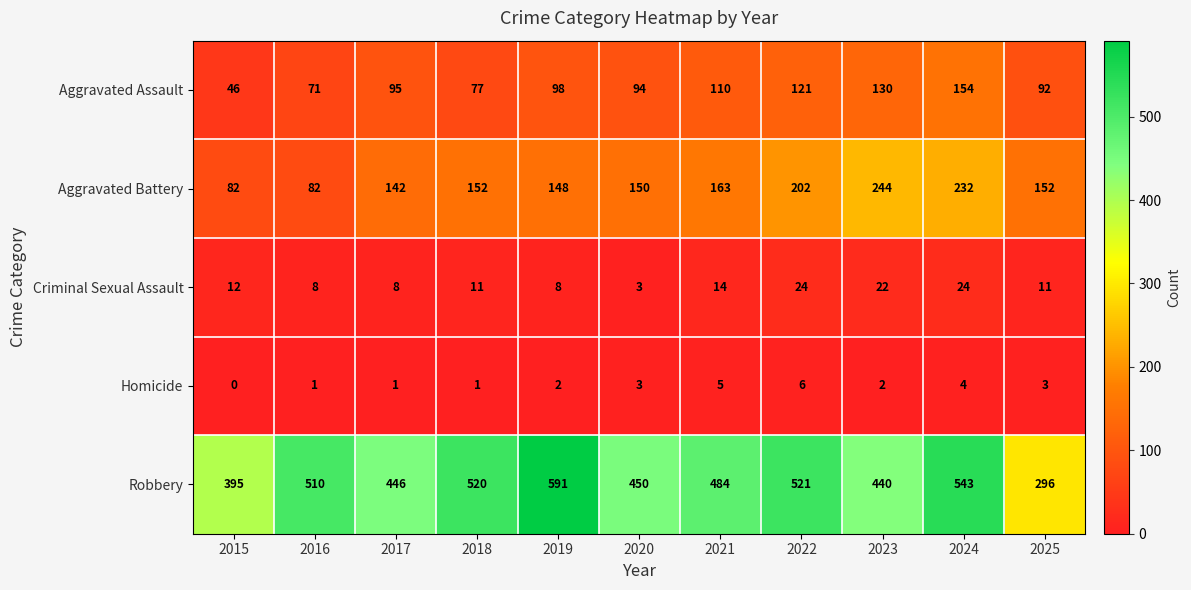

Rank the categories by Robbery value from lowest to highest.

2025, 2015, 2023, 2017, 2020, 2021, 2016, 2018, 2022, 2024, 2019